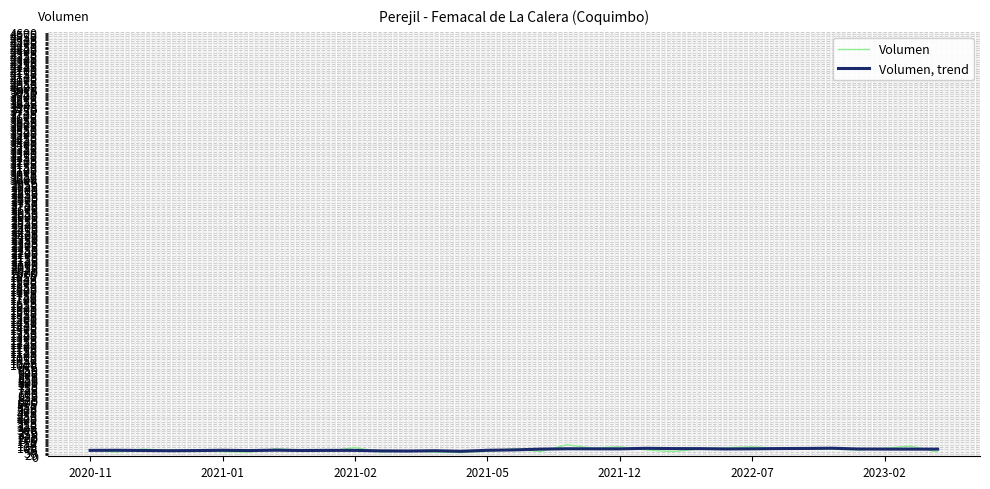

What is the greatest value displayed?

125.0